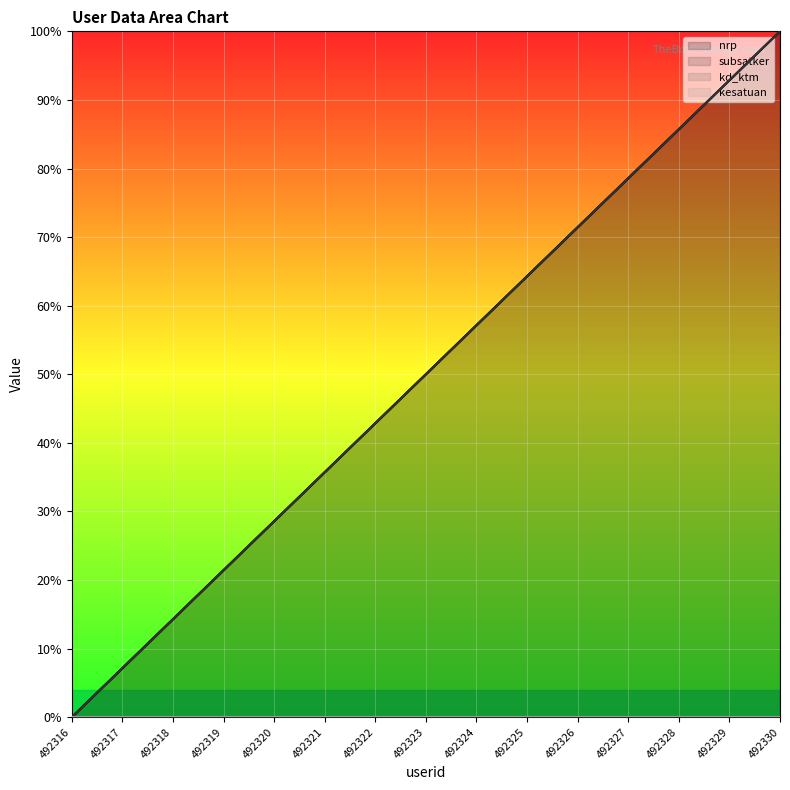

What is the total value across all series at 492329?

185.7